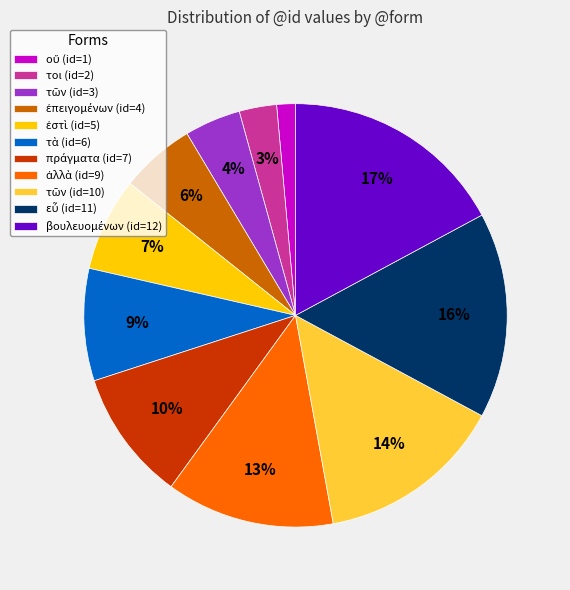

To the nearest percent, what is the difference between the largest and smallest slice percentages?

16%